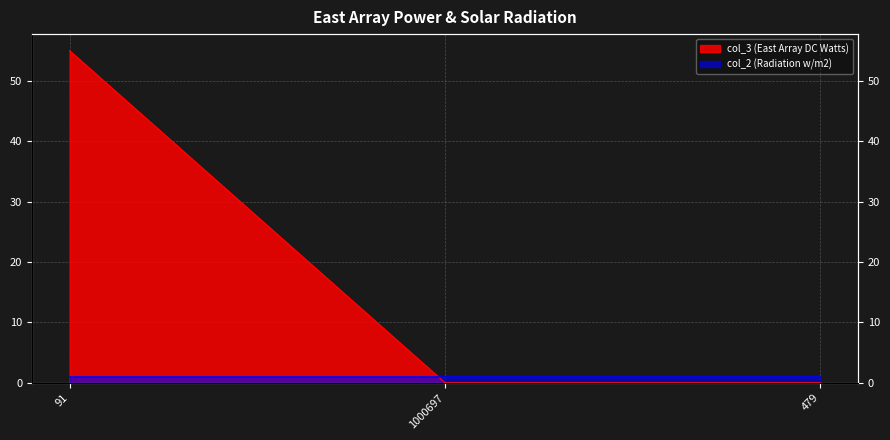

What is the average value?

18